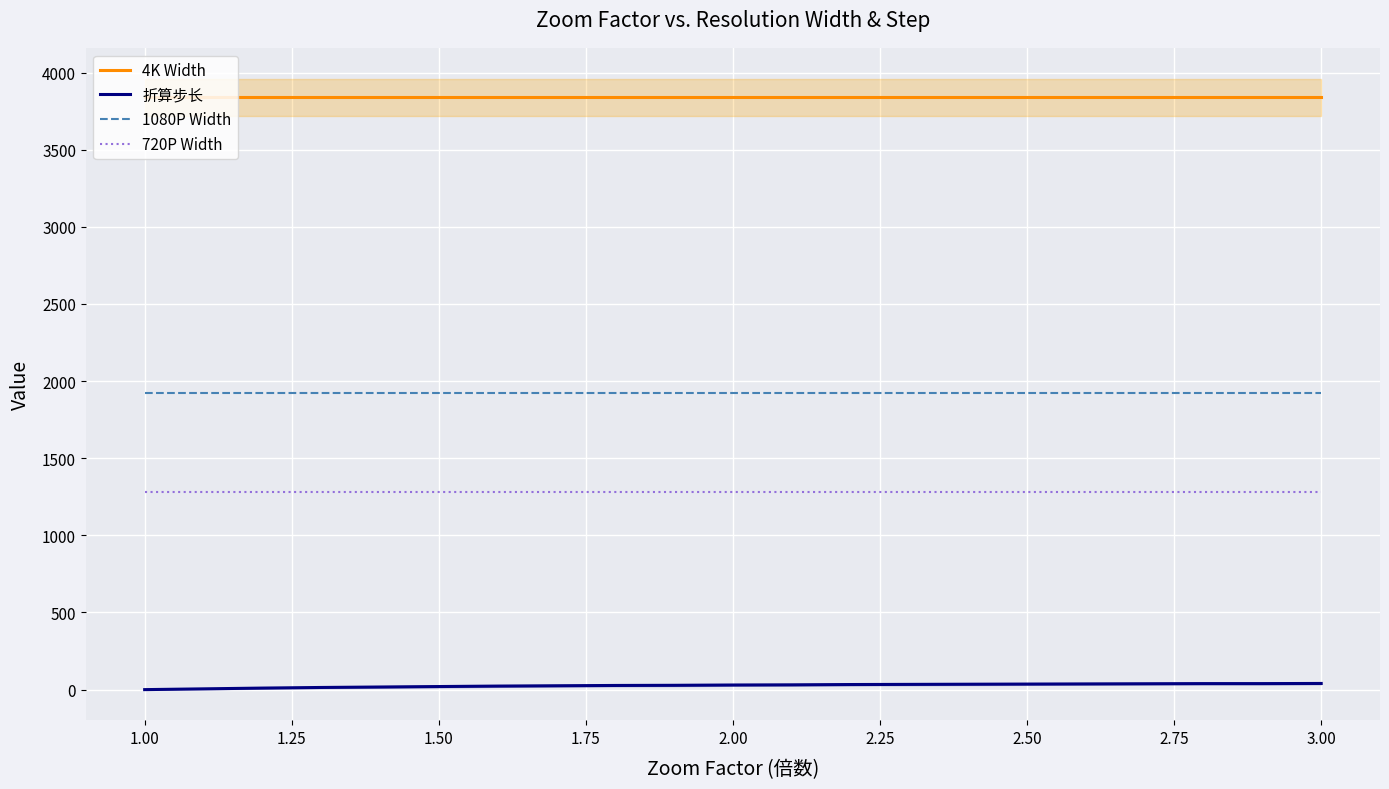

True or false: 720P Width and 4K Width cross at least once.

False